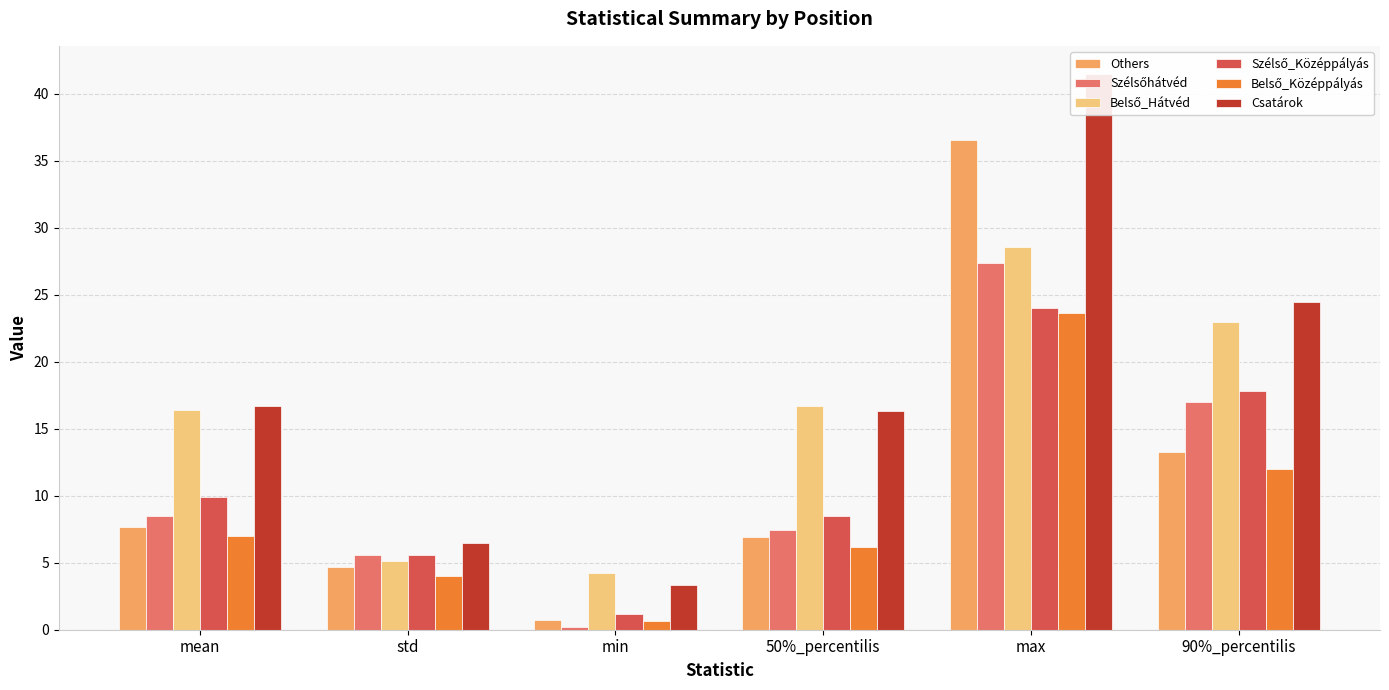

What position from the right is std?

5